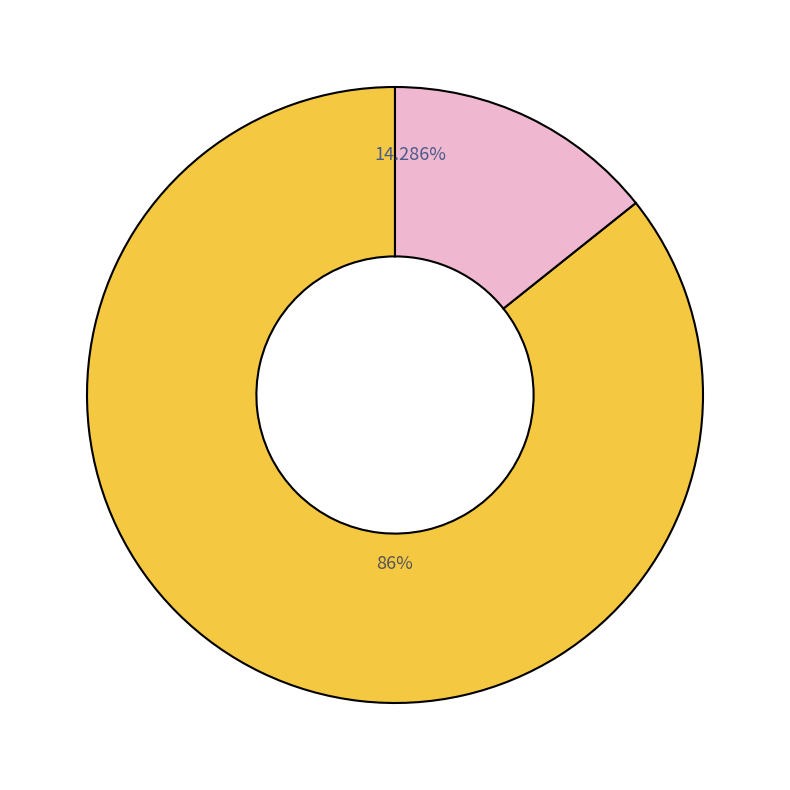

Is there a majority slice in this chart?

Yes